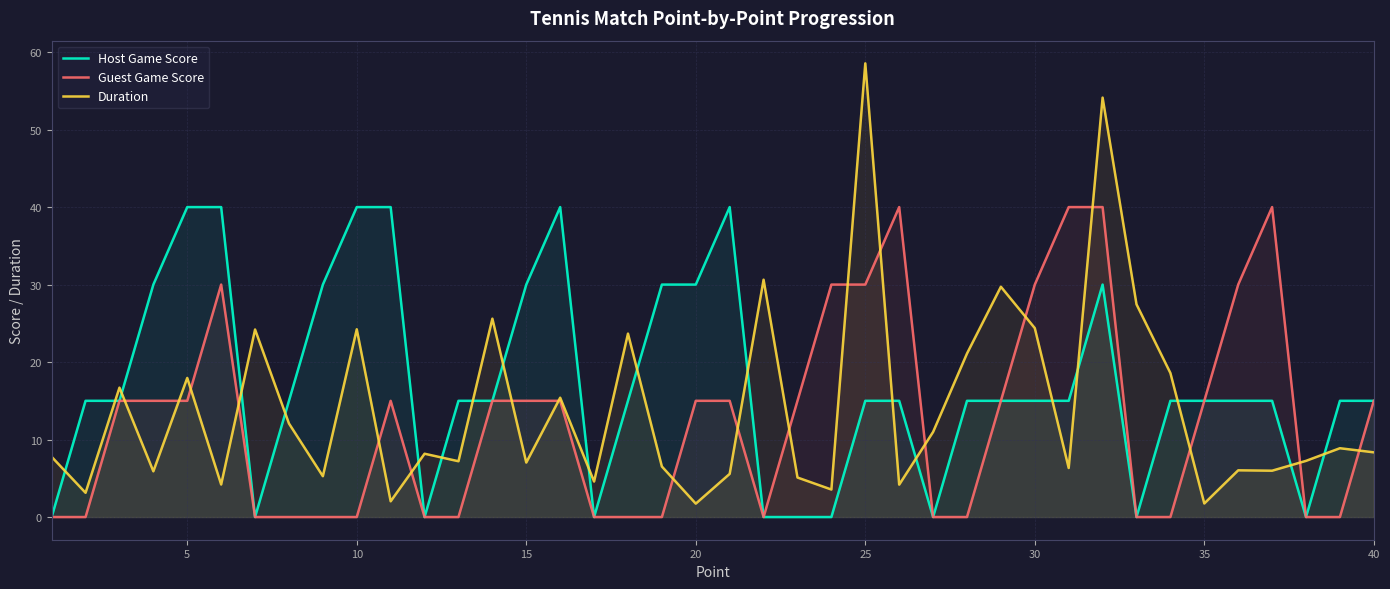

What is the average value of the Host Game Score series?

17.2